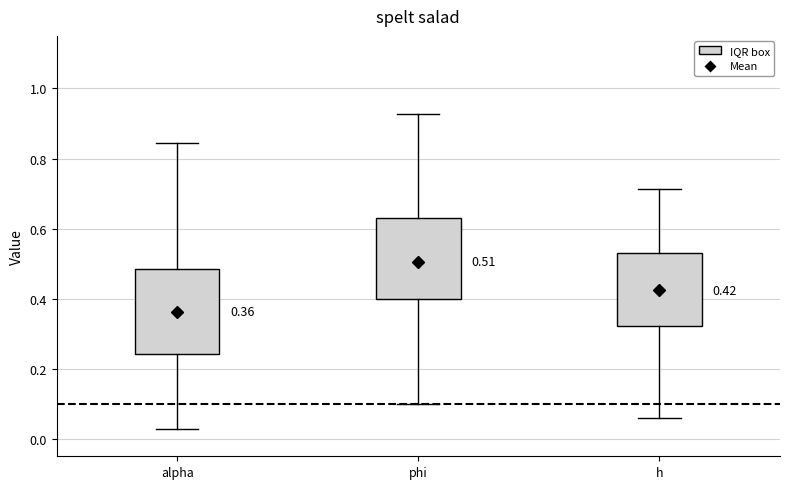

Which box has the lowest median line?

alpha